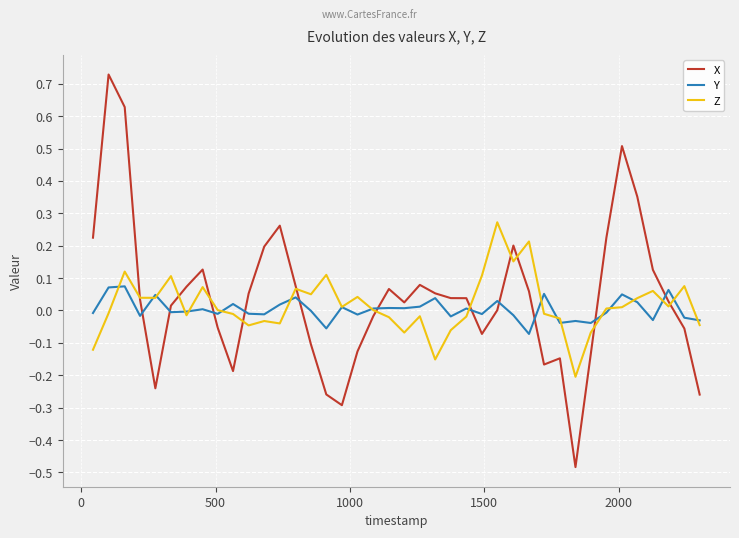

After their last crossing, which series has the higher values: Y or X?

Y